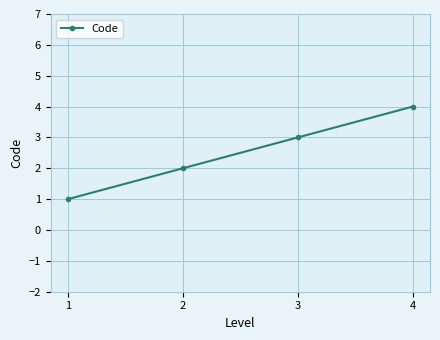

True or false: there are more than 1 points higher than both neighbors.

False